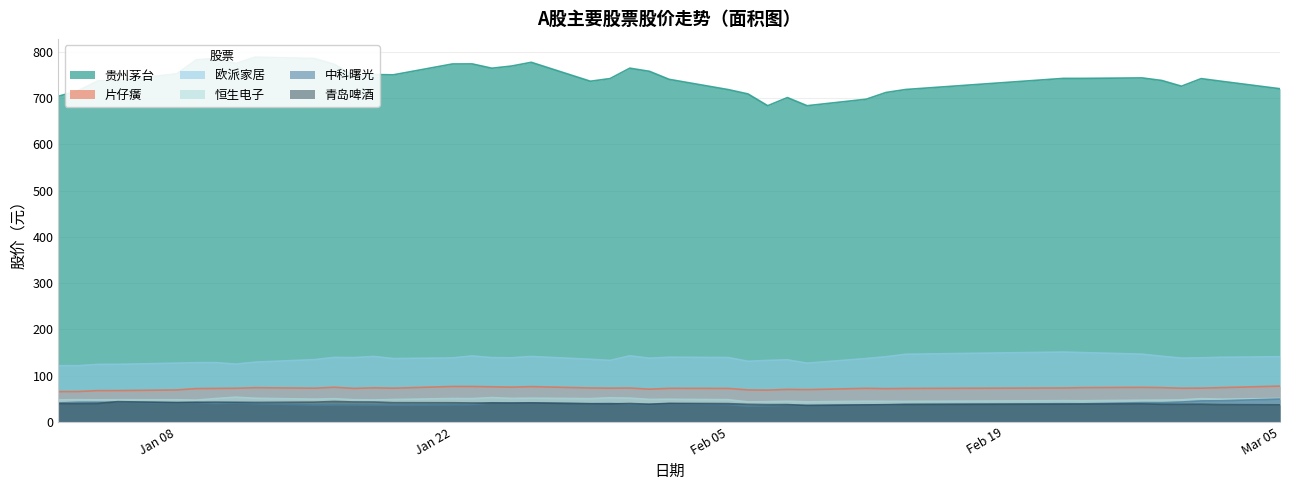

True or false: 片仔癀 and 中科曙光 intersect in this chart.

False